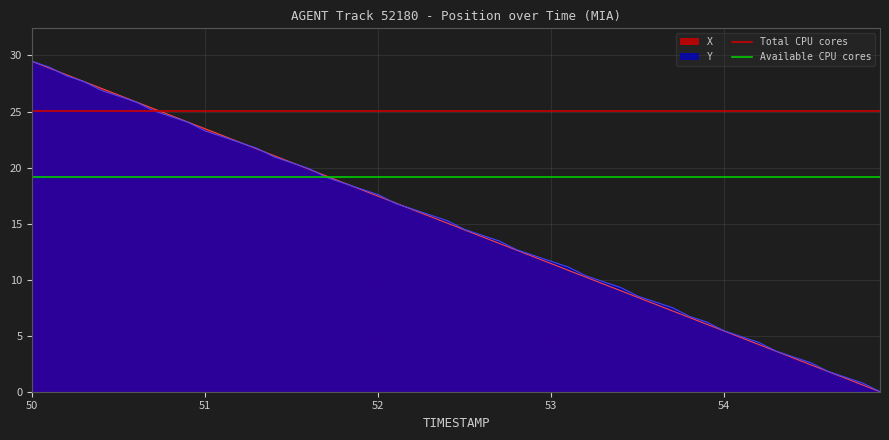

What value does the Total CPU cores series have at 50?

25.1